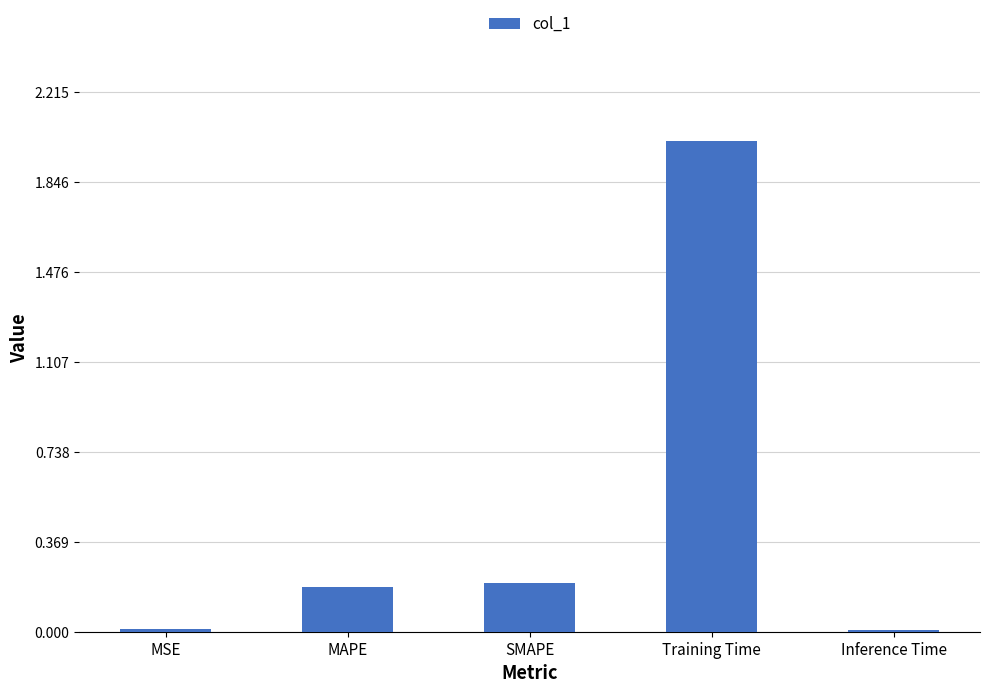

What value does the data have at Training Time?

2.0